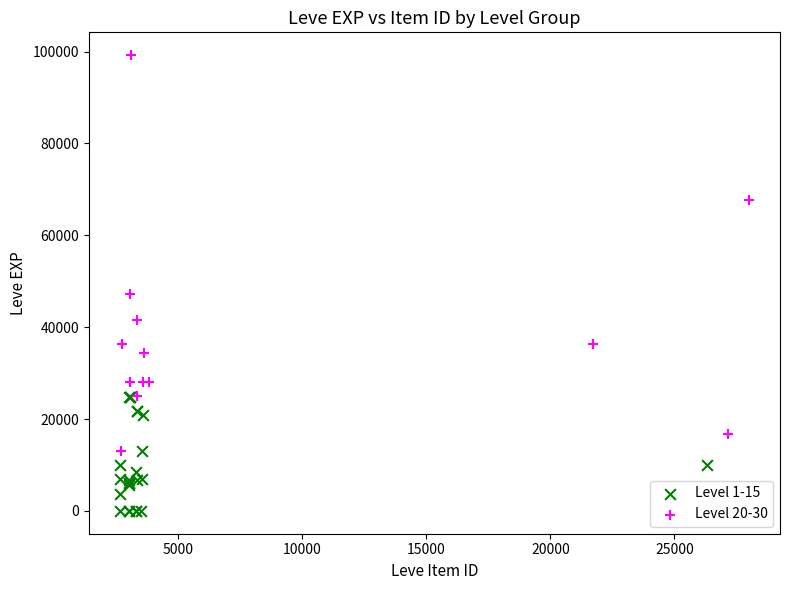

Which series has the widest spread of Y values?

Level 20-30